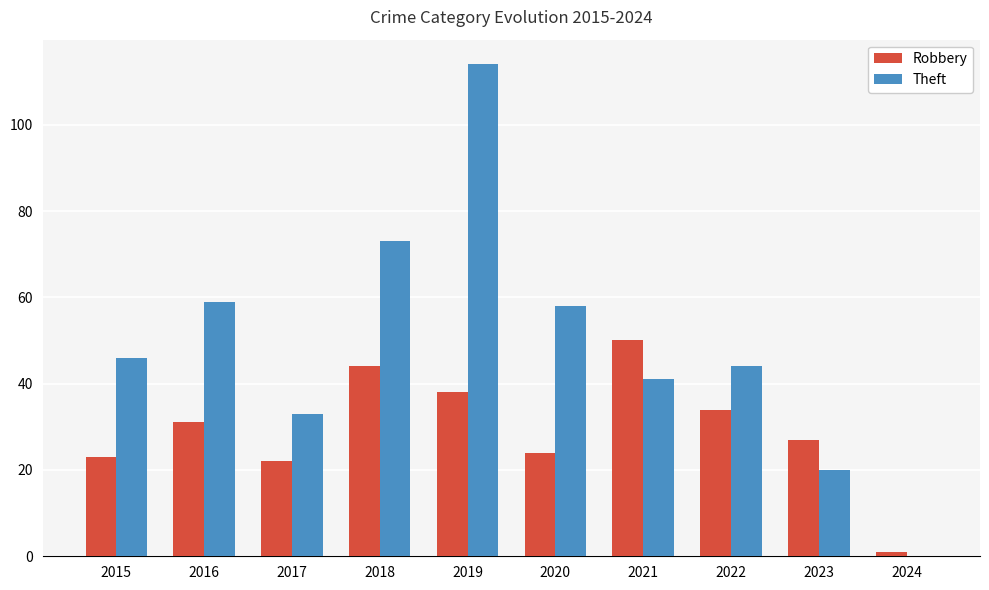

What is the maximum value for Theft?

114